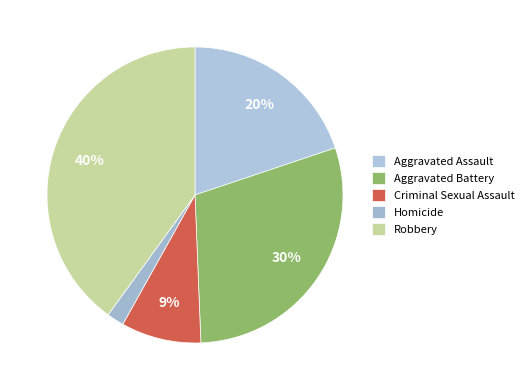

Which slice is the largest?

Robbery